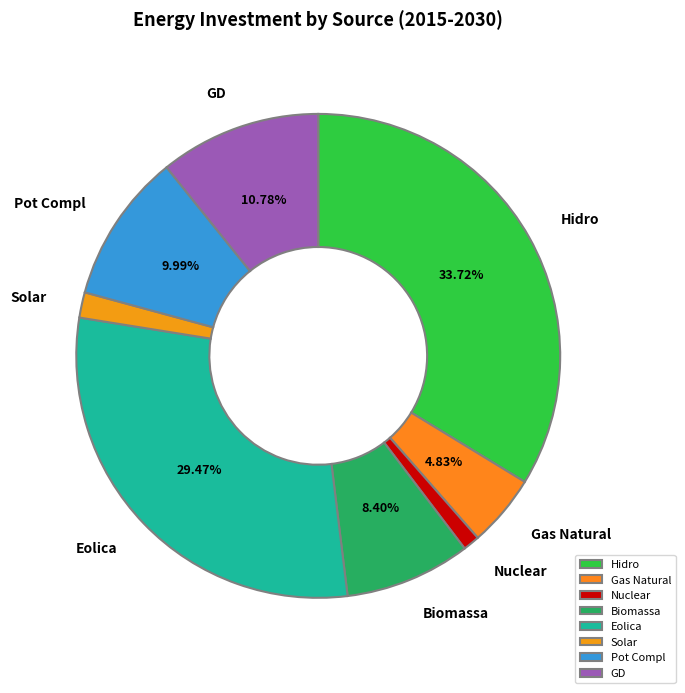

True or false: Eolica accounts for 38% of the total.

False